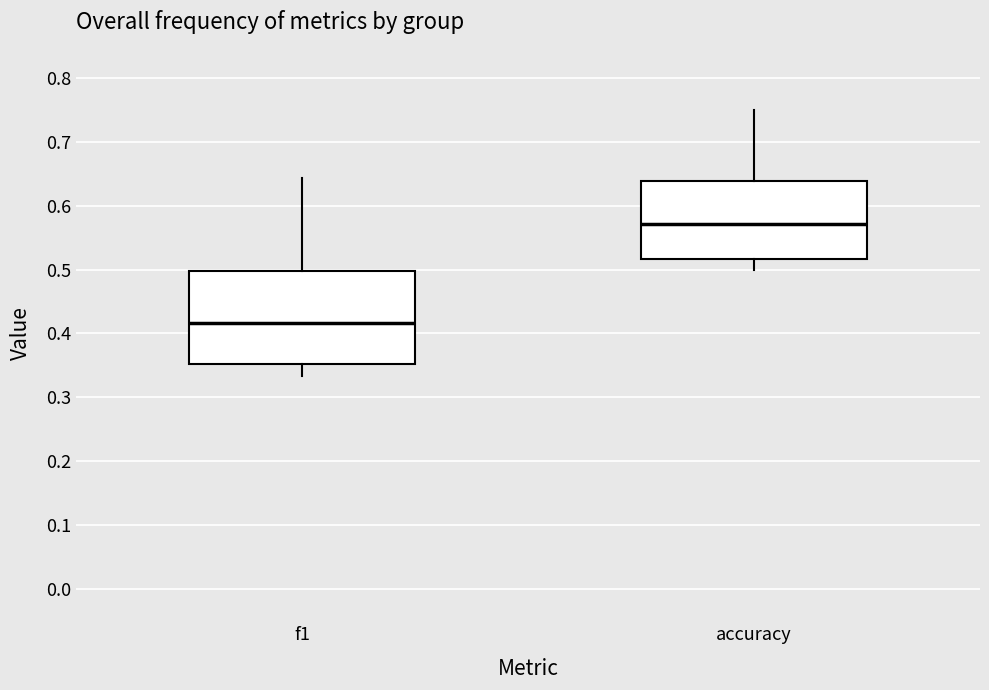

Reading left to right, read every box against the y-axis: the position of its median line, the range the box covers, and the ends of its whiskers. The values are not printed on the chart, so give them approximately, as read against the axis.

f1: median 0.42, box 0.35 to 0.50, whiskers 0.33 to 0.64
accuracy: median 0.57, box 0.52 to 0.64, whiskers 0.50 to 0.75